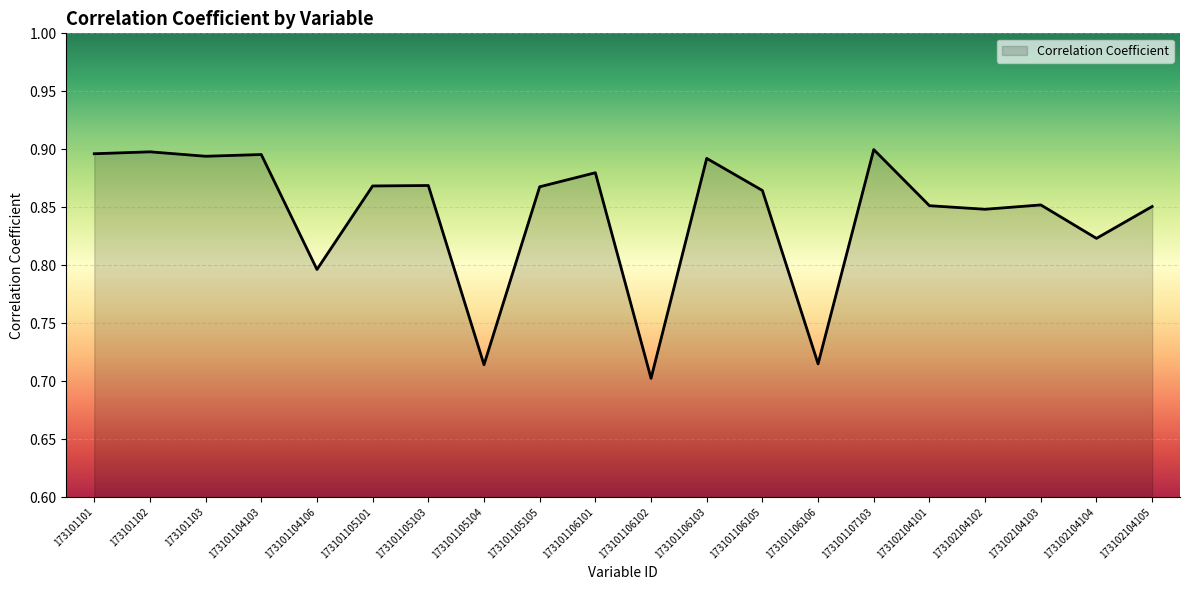

Count the number of categories in the chart.

20